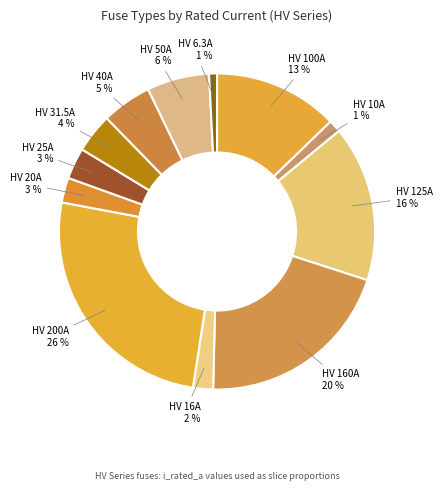

Count the number of slices in the pie.

12